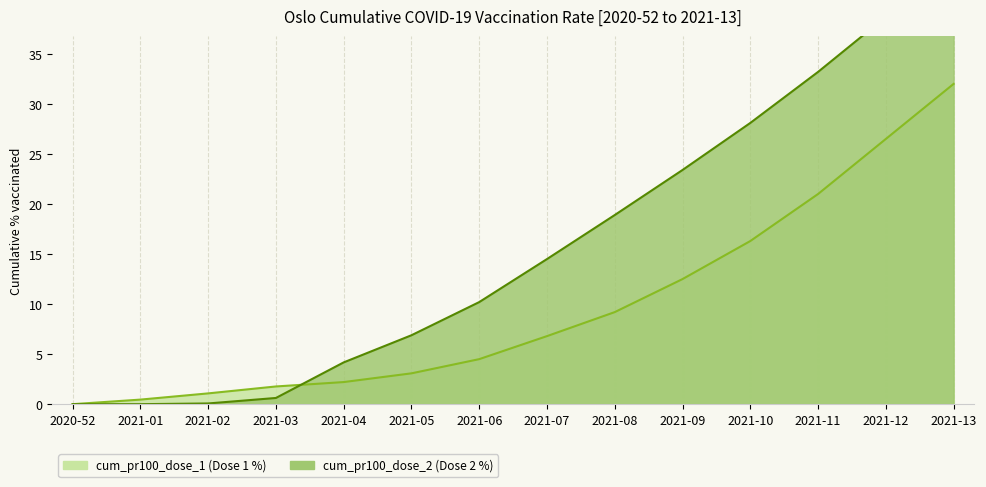

What is the difference between the maximum and minimum values in the cum_pr100_dose_1 series?

32.0